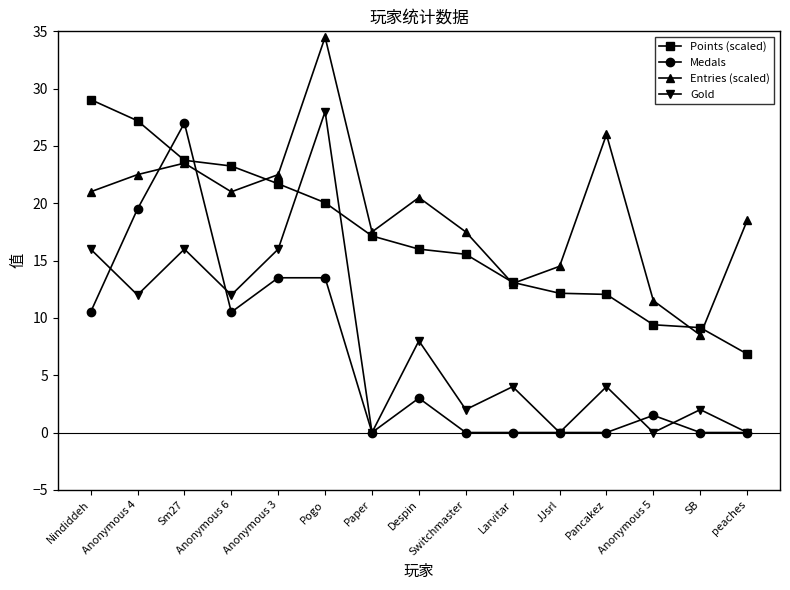

Where is the first local minimum for Medals?

Anonymous 6